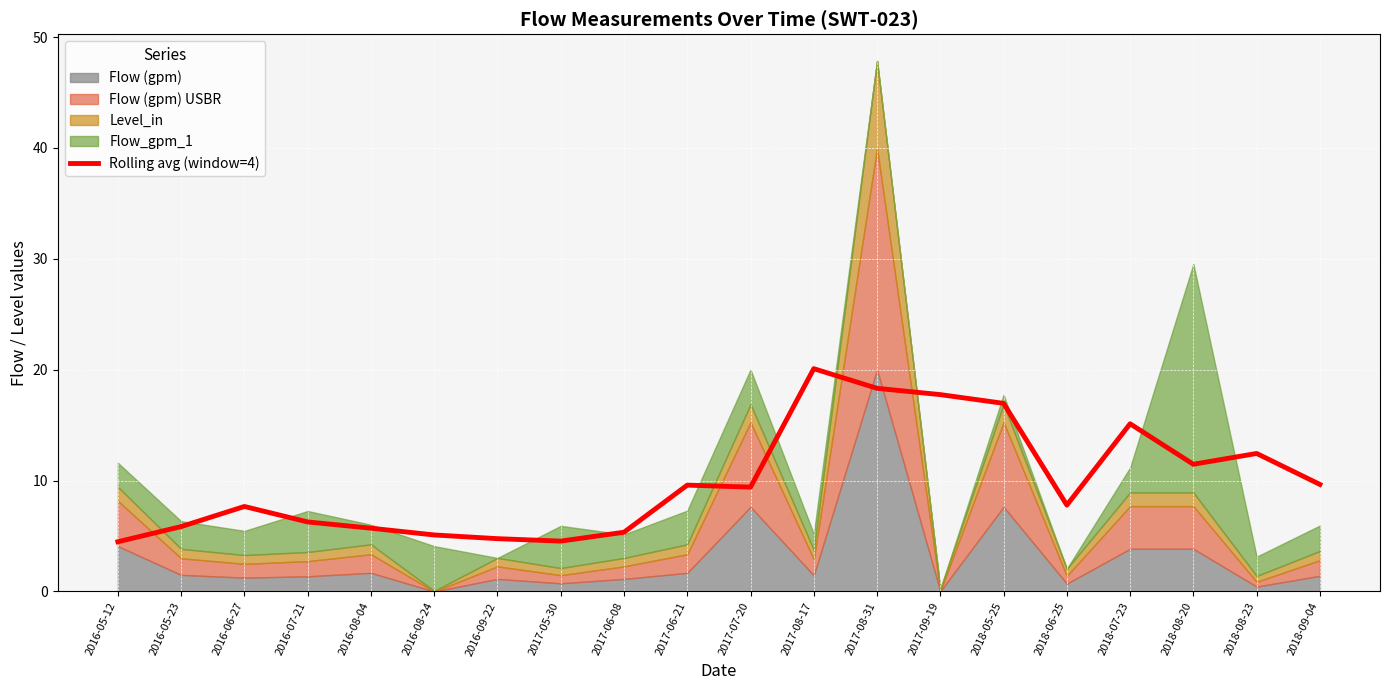

At which label does Rolling avg (window=4) reach its peak?

2017-08-17